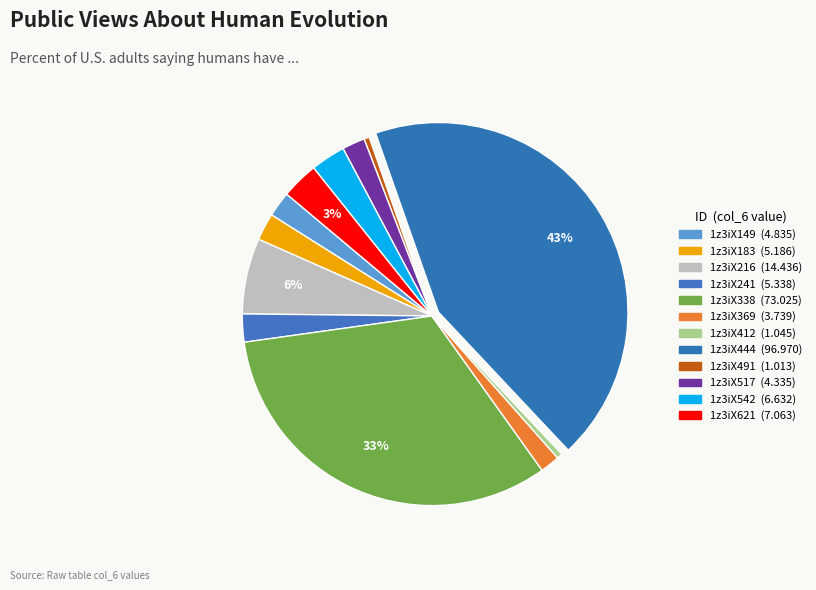

How many segments does this pie chart have?

12